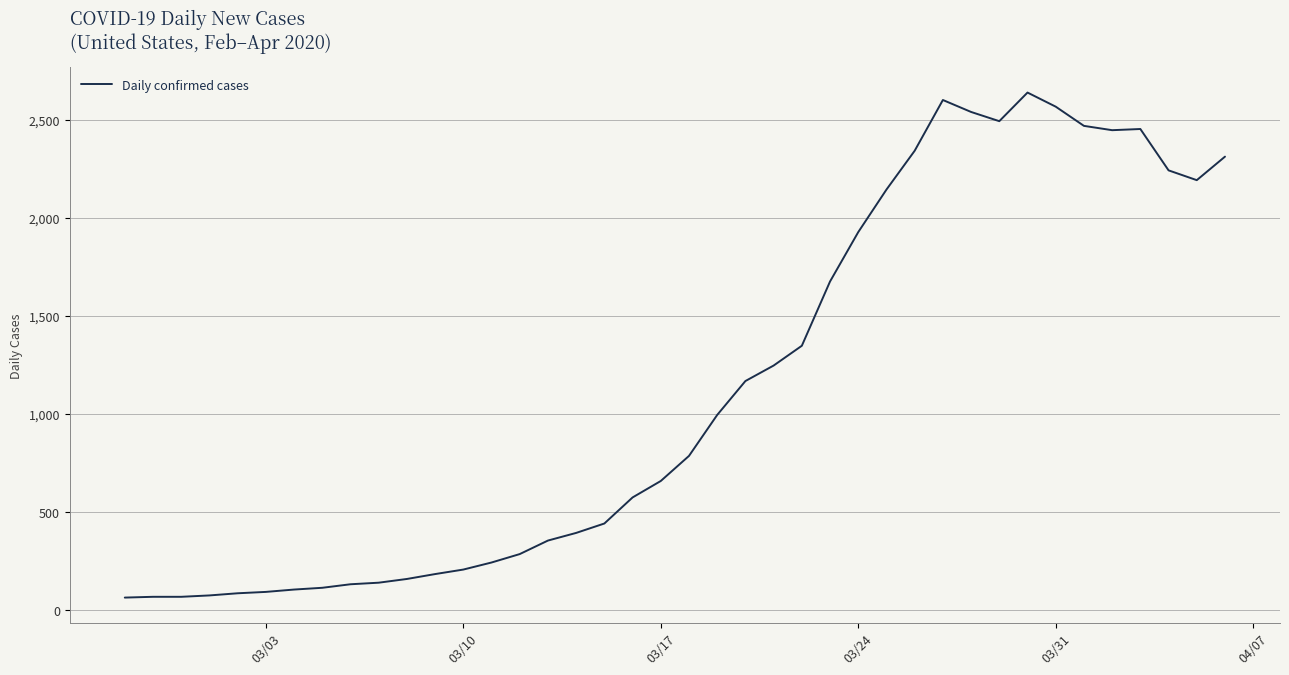

What is the maximum value shown in the chart?

2638